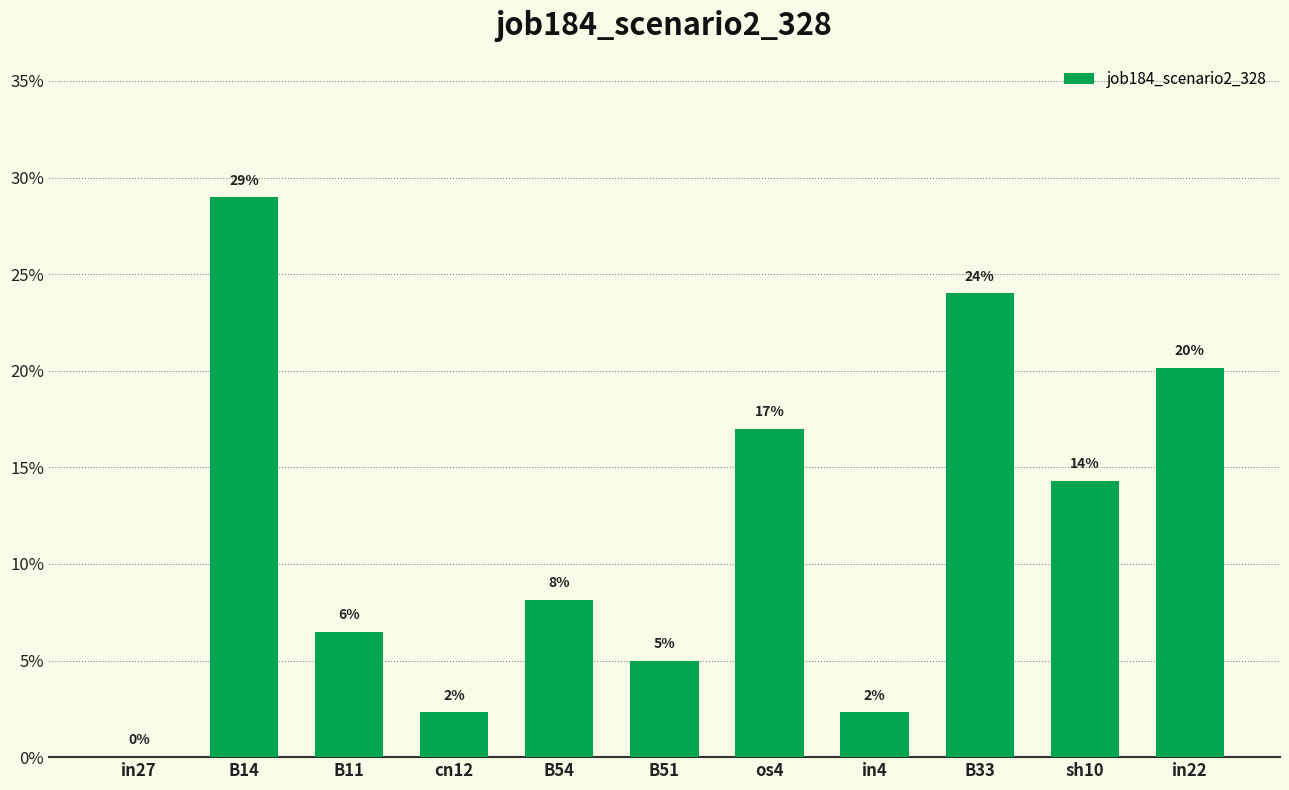

Are the bars horizontal?

No